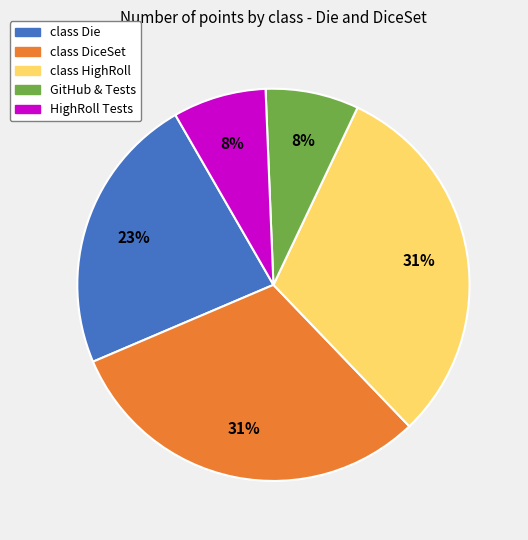

To the nearest percent, what portion does class DiceSet represent?

31%